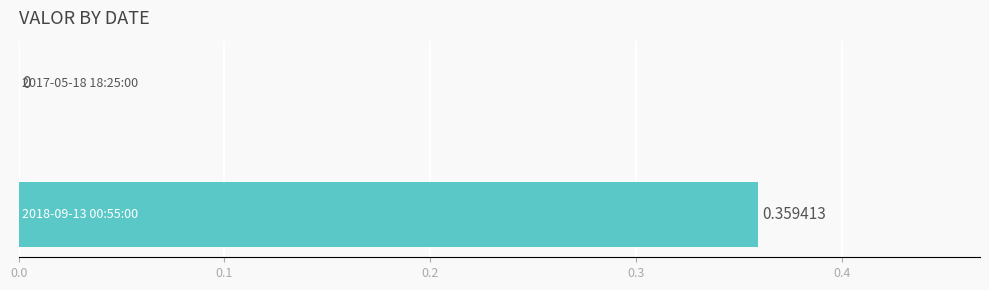

What is the greatest value displayed?

0.4